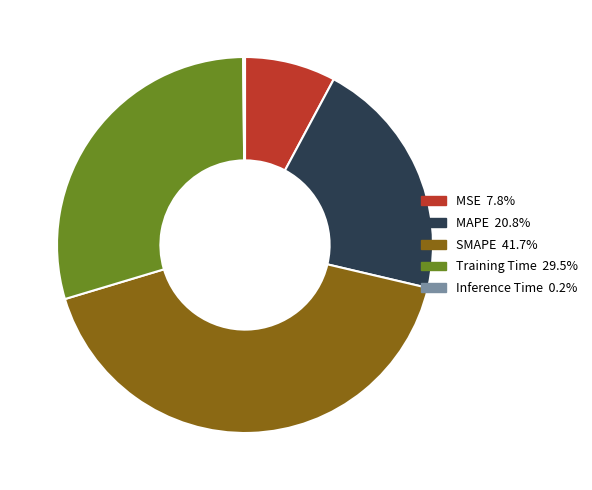

Is there a majority slice in this chart?

No